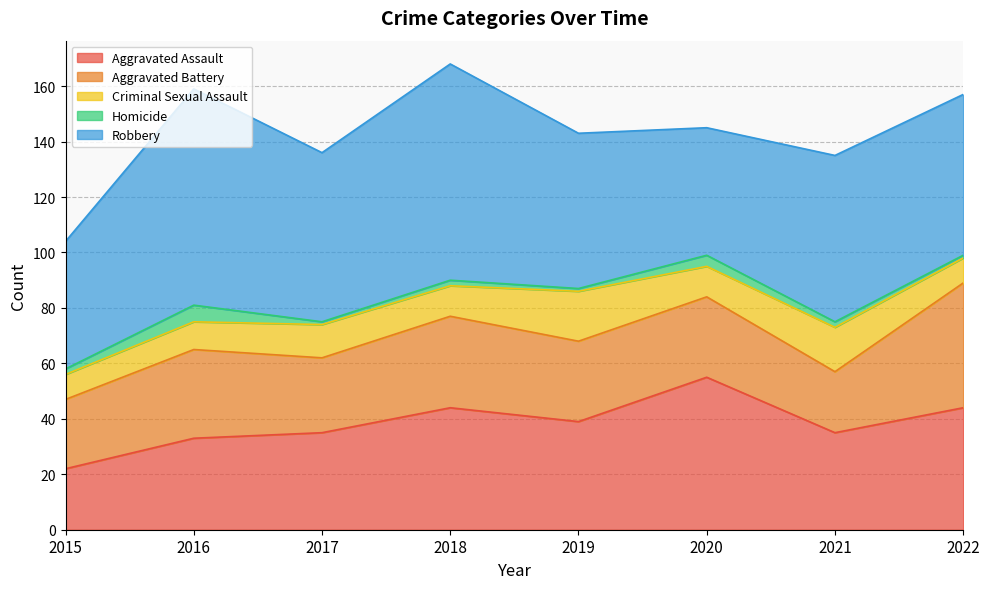

Reading left to right, extract all data points from this chart.

Aggravated Assault: 2015=22	2016=33	2017=35	2018=44	2019=39	2020=55	2021=35	2022=44
Aggravated Battery: 2015=25	2016=32	2017=27	2018=33	2019=29	2020=29	2021=22	2022=45
Criminal Sexual Assault: 2015=9	2016=10	2017=12	2018=11	2019=18	2020=11	2021=16	2022=9
Homicide: 2015=2	2016=6	2017=1	2018=2	2019=1	2020=4	2021=2	2022=1
Robbery: 2015=46	2016=78	2017=61	2018=78	2019=56	2020=46	2021=60	2022=58